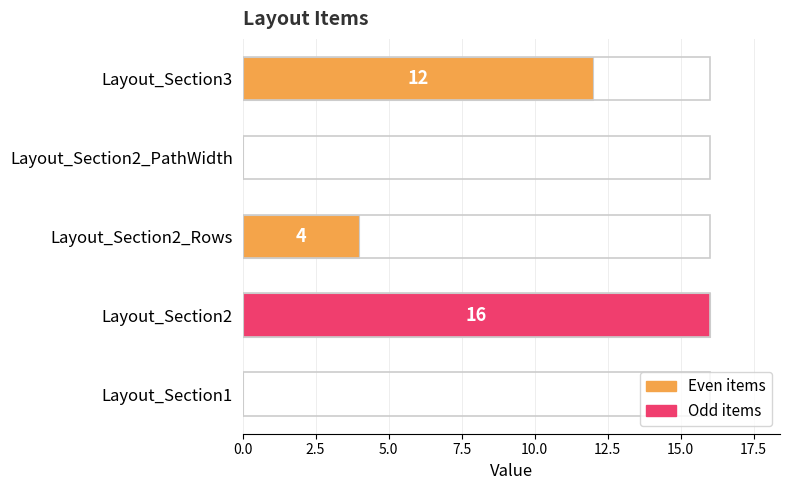

True or false: the data shows 0 at Layout_Section1.

True